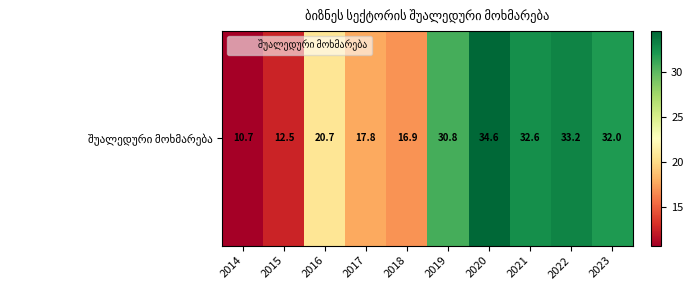

Is it true that the value at 2023 is 49.2?

False